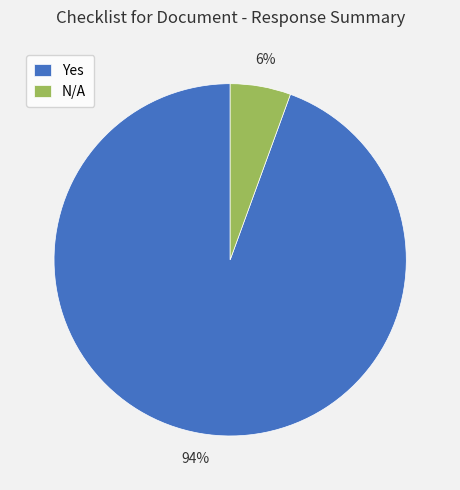

To the nearest percent, what is the combined percentage of N/A and Yes?

100%